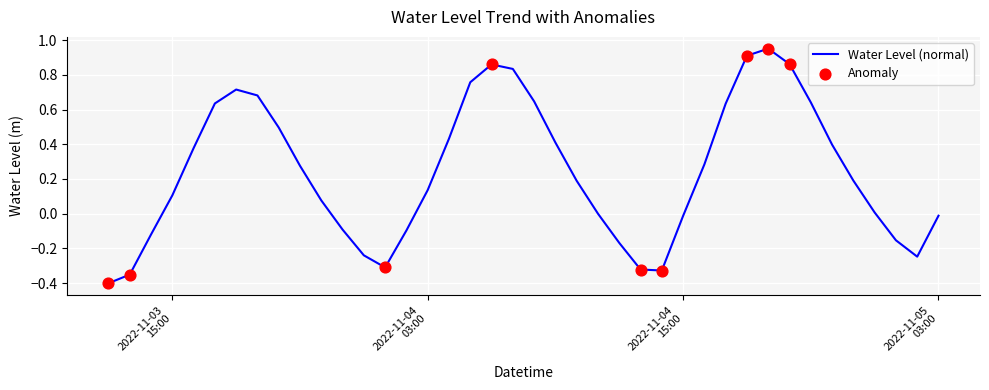

What is the difference between the maximum and minimum values?

1.4